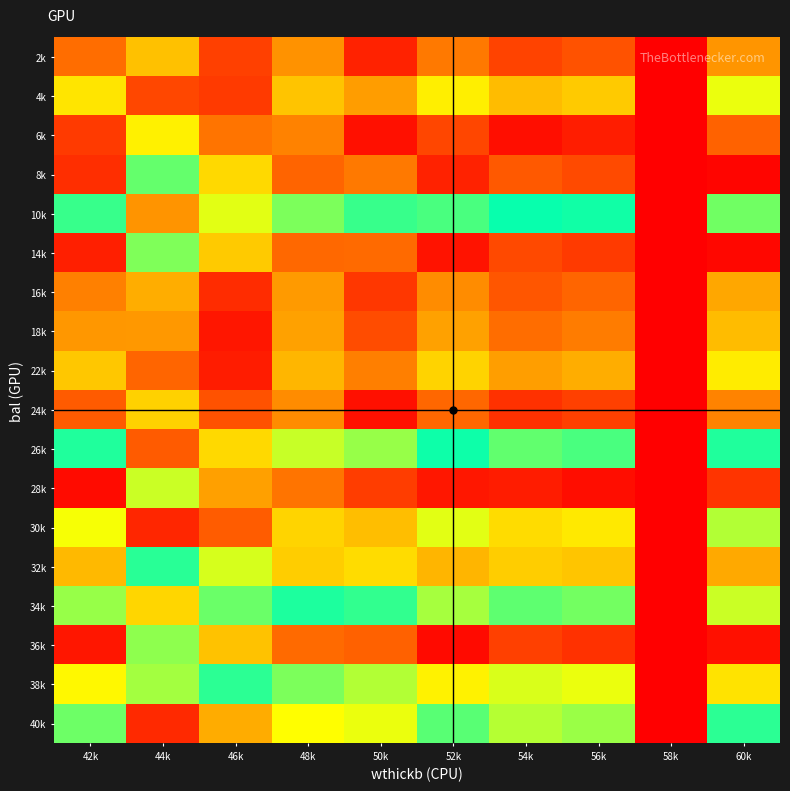

Which has a higher value, 56k or 44k?

44k